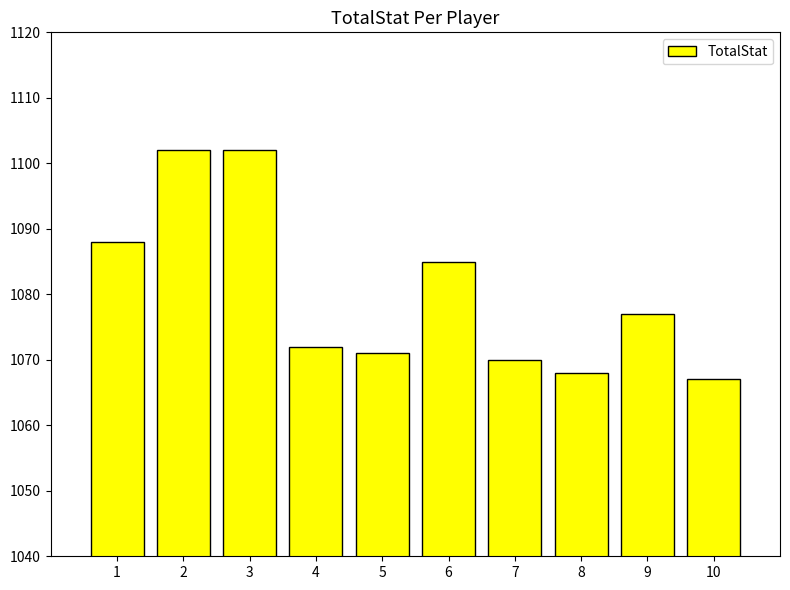

What is the difference between the maximum and minimum values?

35